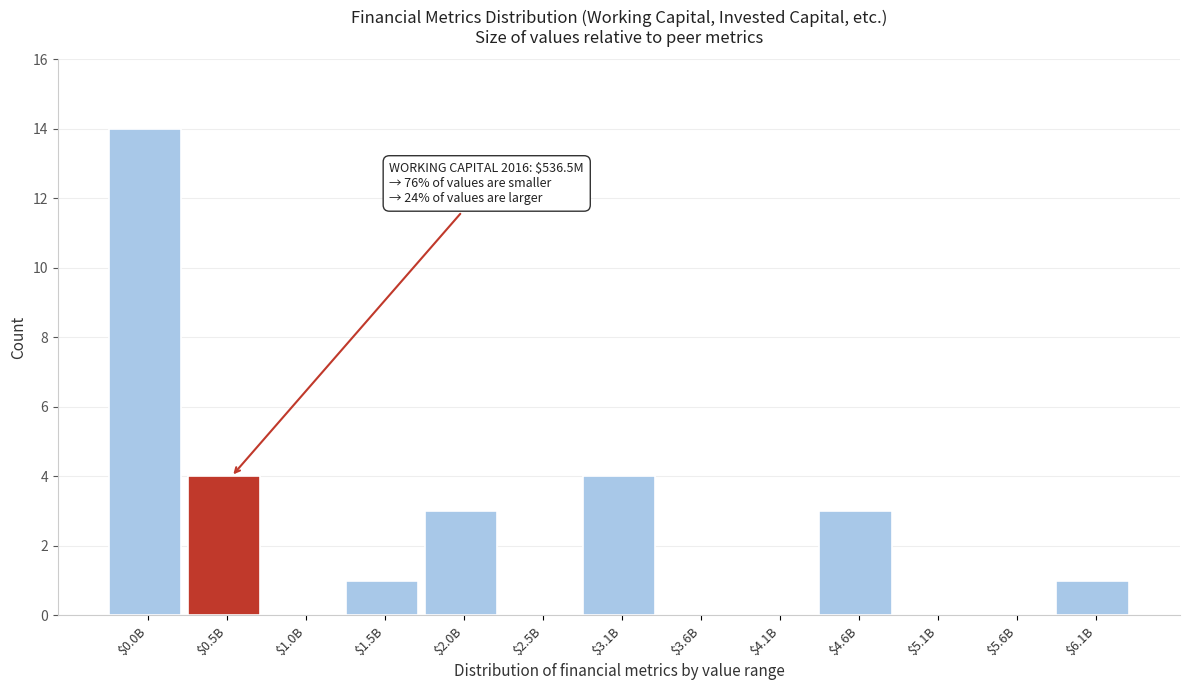

At which category does the chart reach its peak across all series?

$0.0B